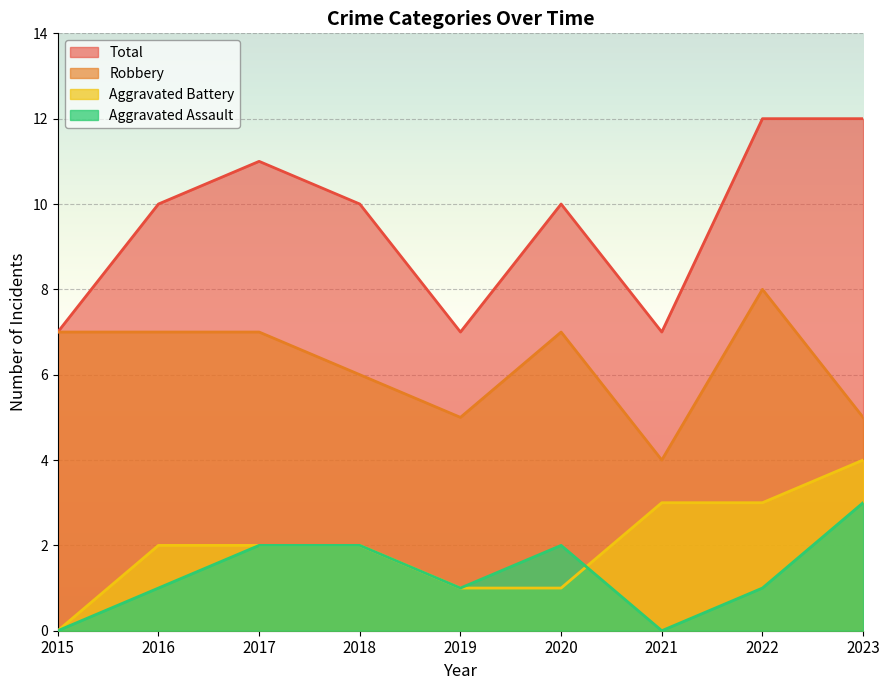

Where is the first local maximum for Robbery?

2020